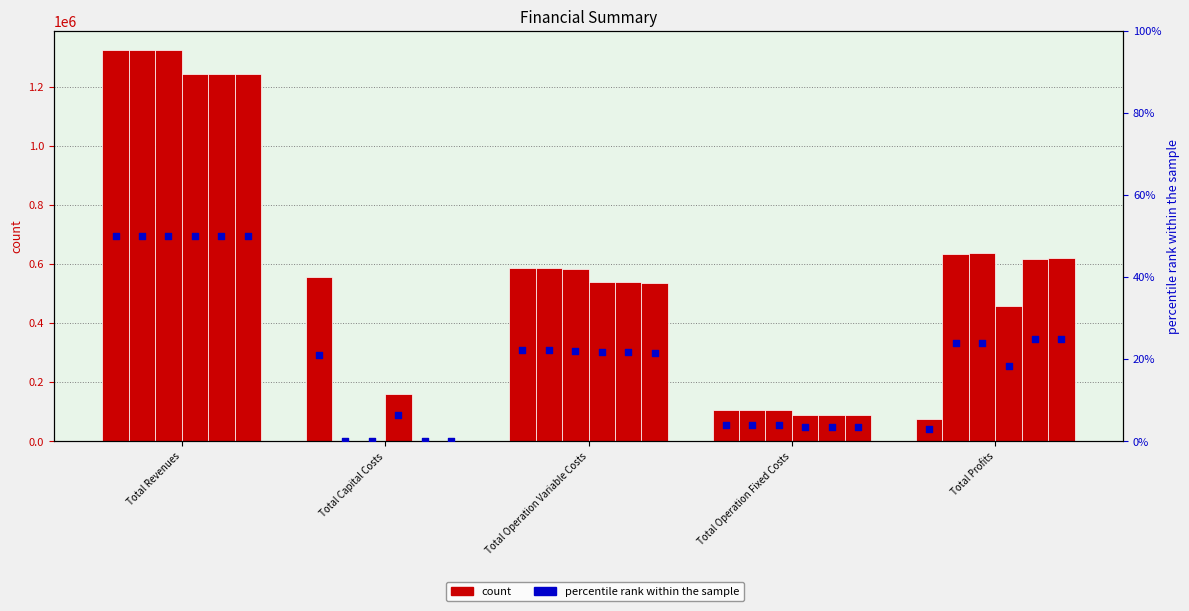

At which category is the sum across all series the highest?

Total Revenues